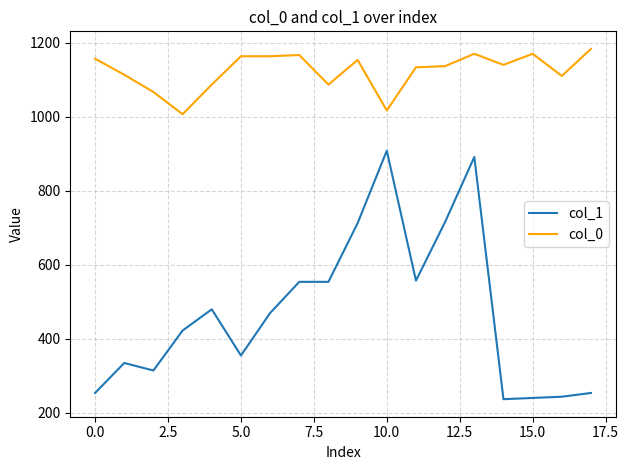

How many lines are shown in the chart?

2